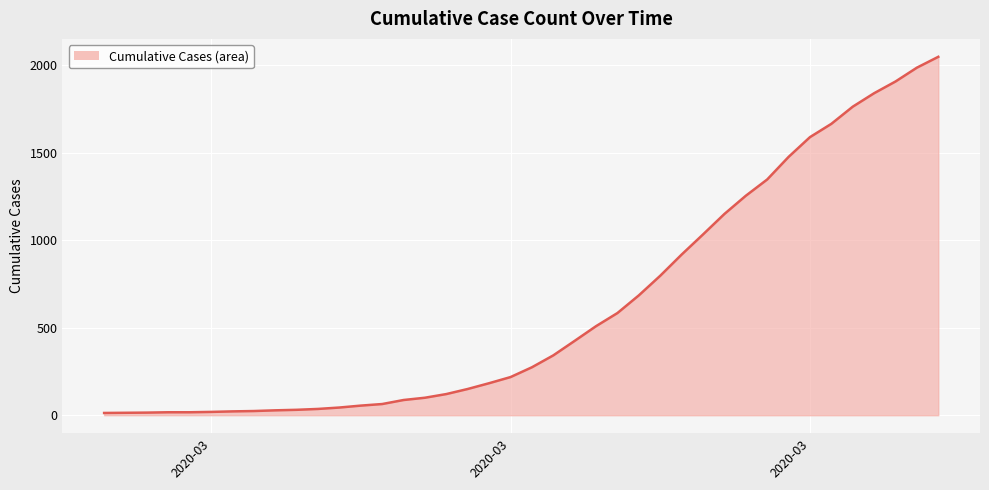

How many lines are shown in the chart?

1